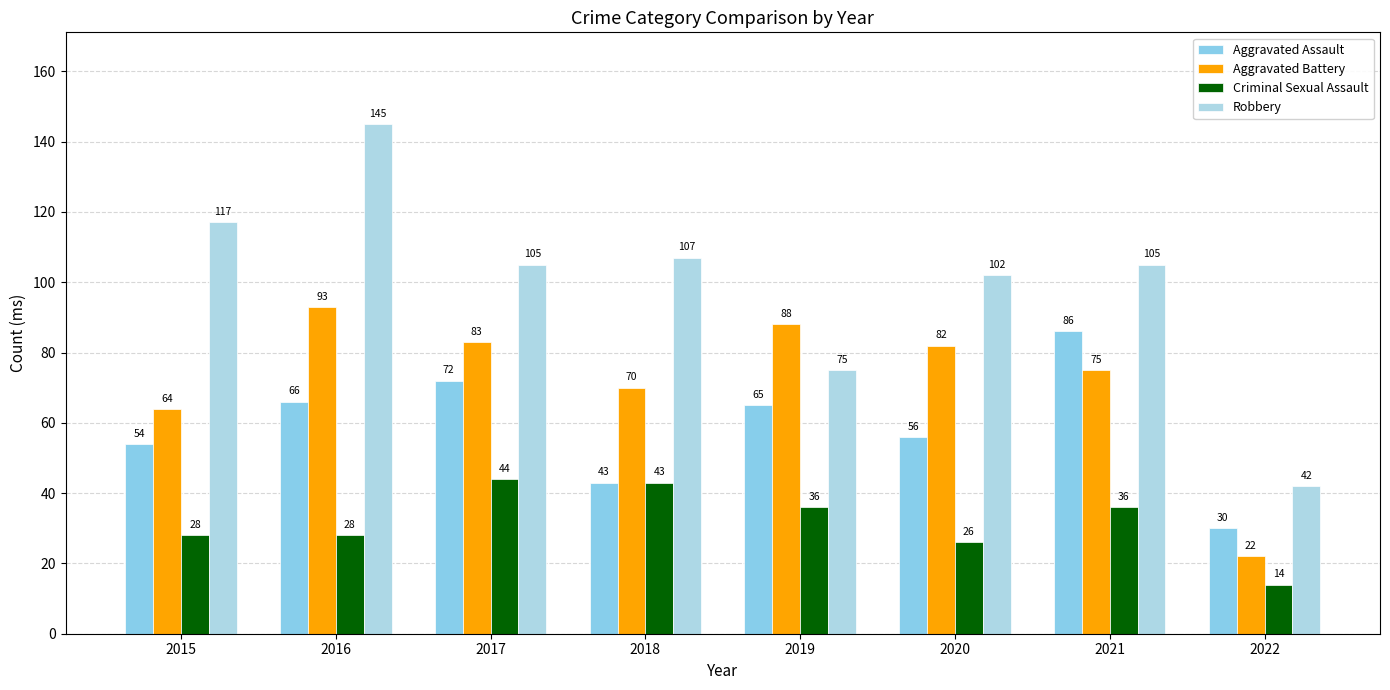

How many groups of bars are there?

8